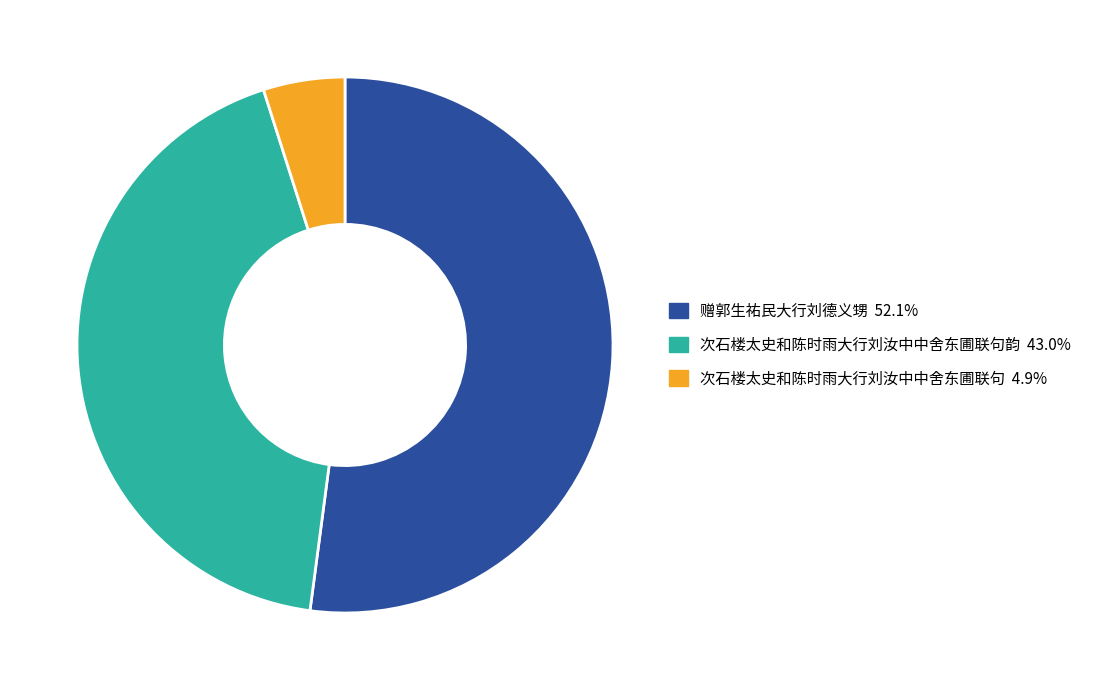

Is there a majority slice in this chart?

Yes